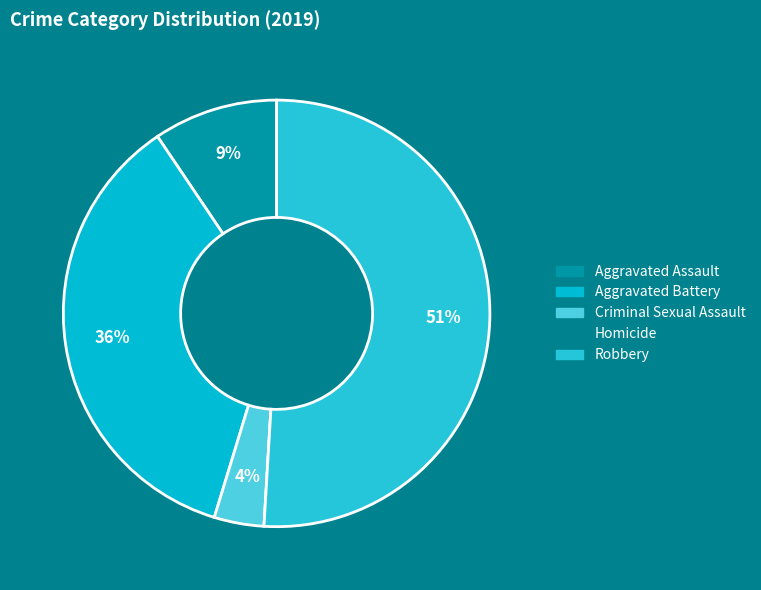

What percentage is the Criminal Sexual Assault slice, to the nearest percent?

4%